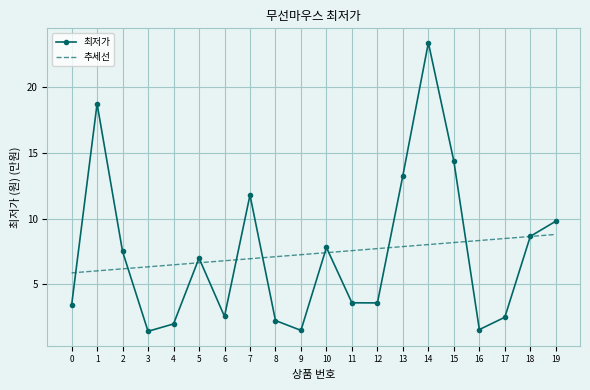

What is the difference between the 추세선 values at 18 and 17?

0.2